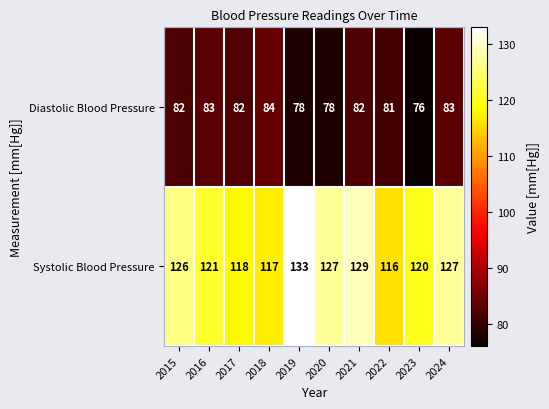

Which series has the widest spread of values?

Systolic Blood Pressure